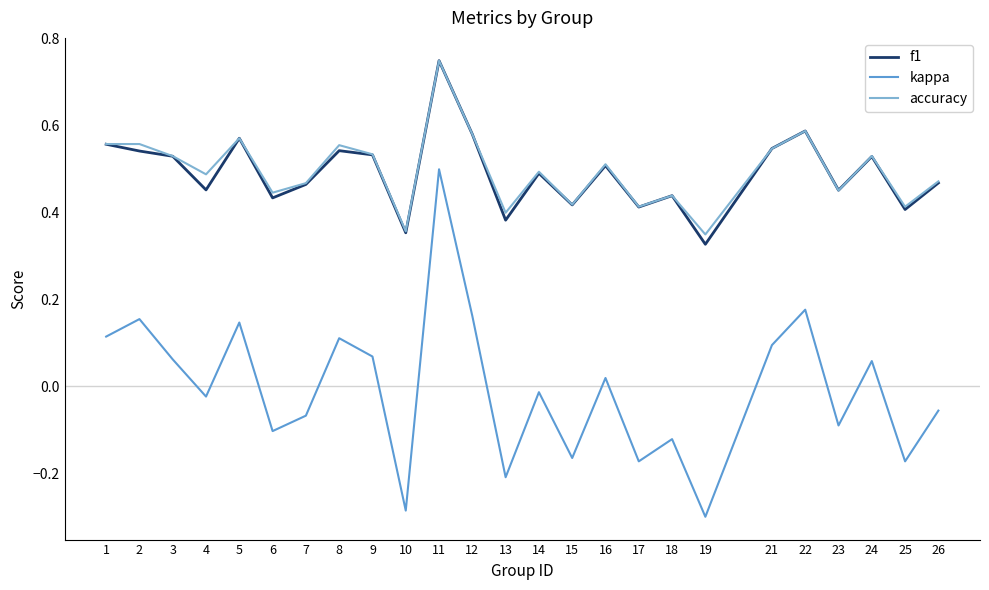

True or false: kappa and f1 intersect in this chart.

False